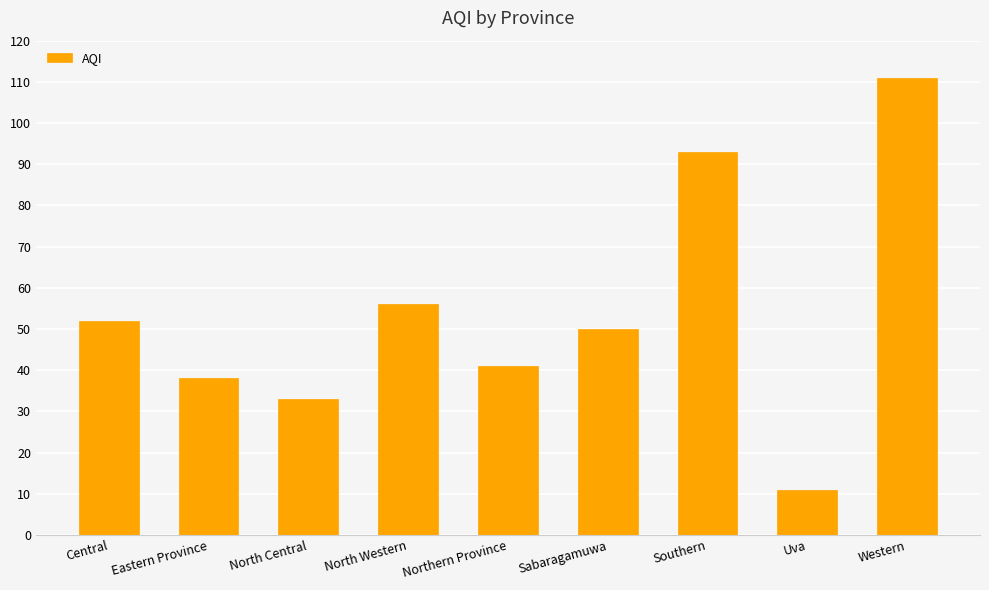

Are the bars grouped side by side (vs. stacked)?

No